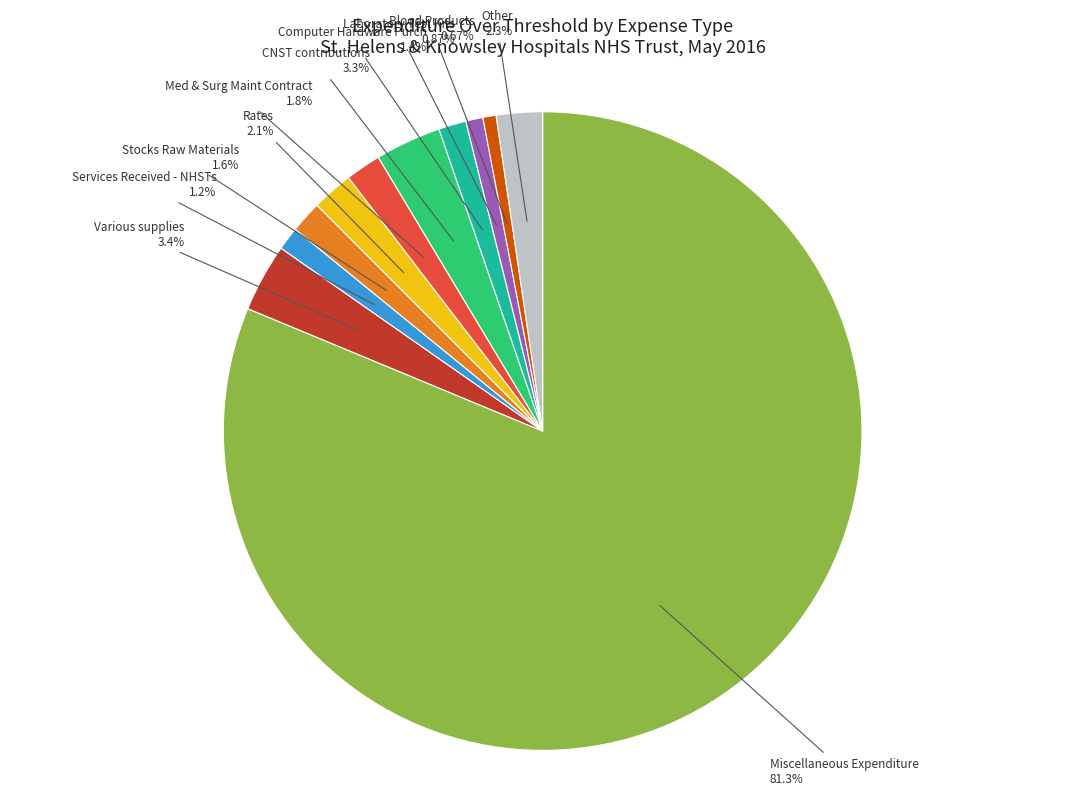

Count the number of slices in the pie.

11